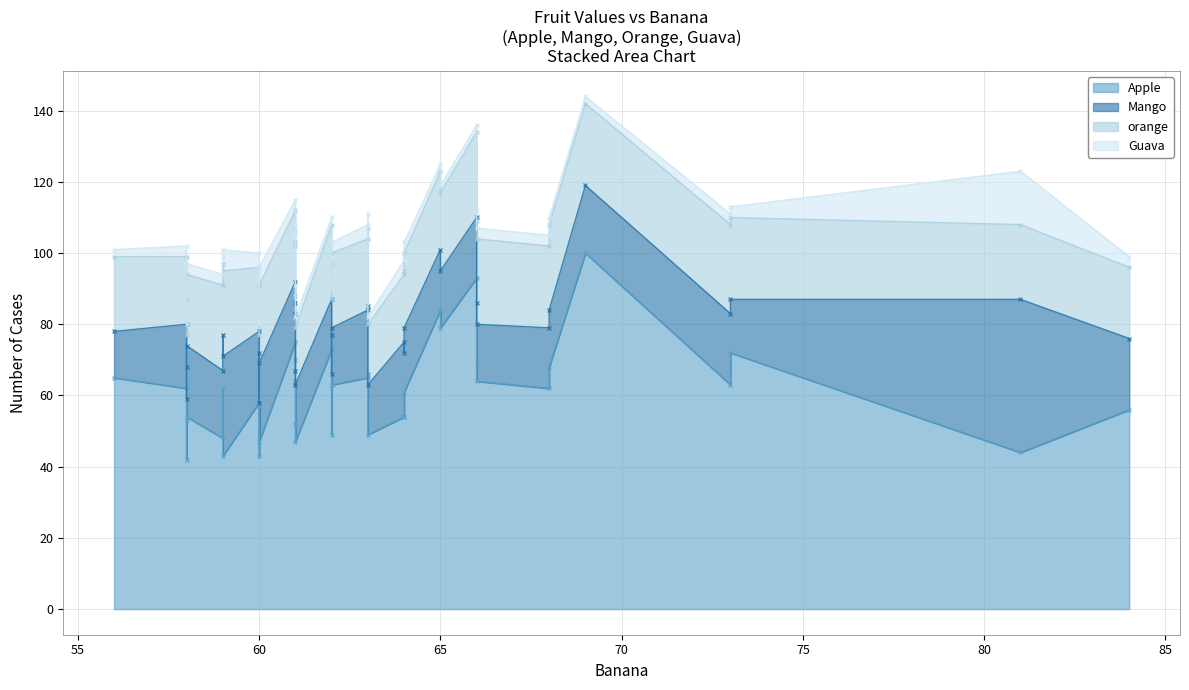

What is the average value of the Apple series?

61